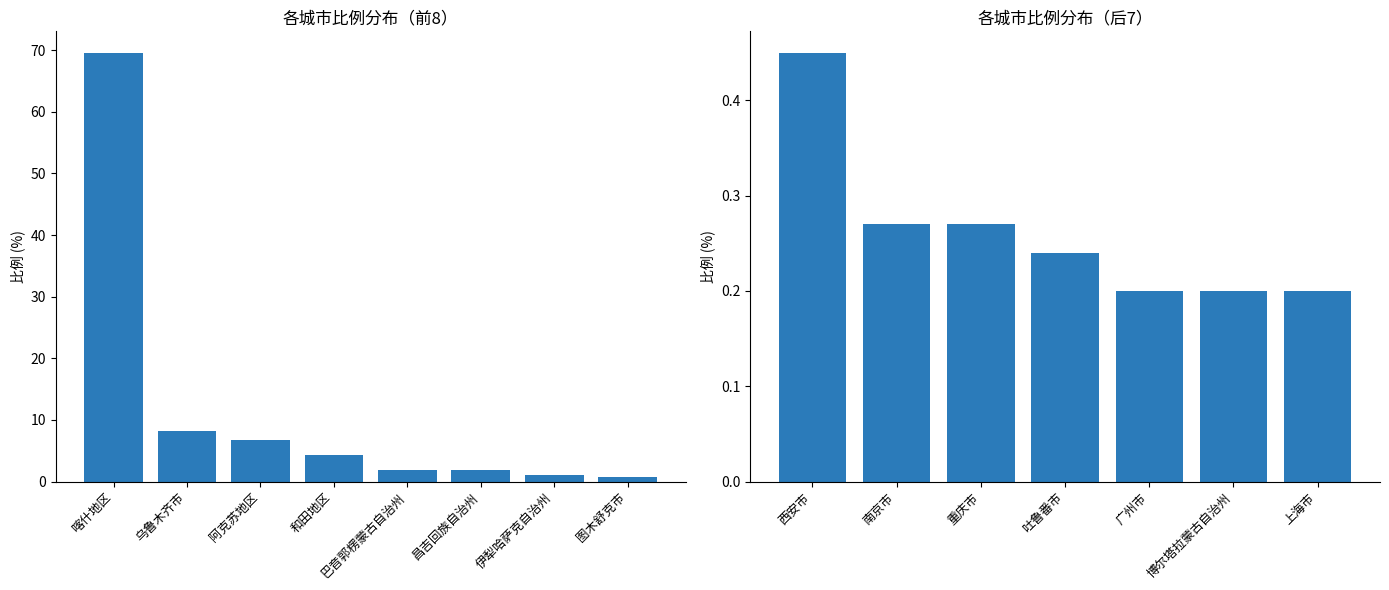

Reading left to right, extract all data points from this chart.

69.6	8.3	6.7	4.3	1.9	1.9	1.1	0.8	0.5	0.3	0.3	0.2	0.2	0.2	0.2